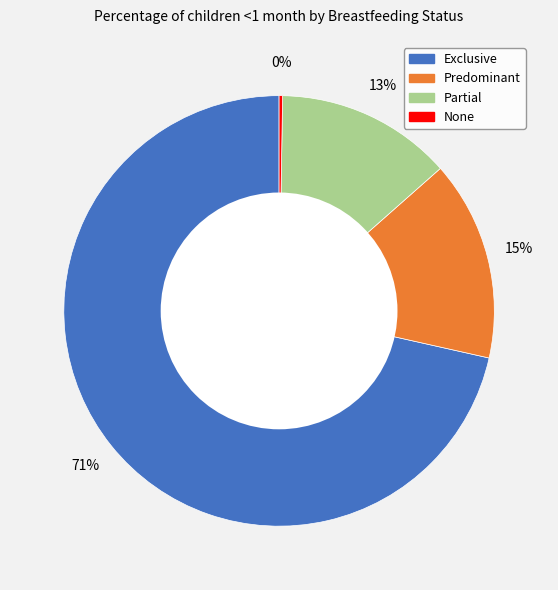

Does any single category account for the majority?

Yes